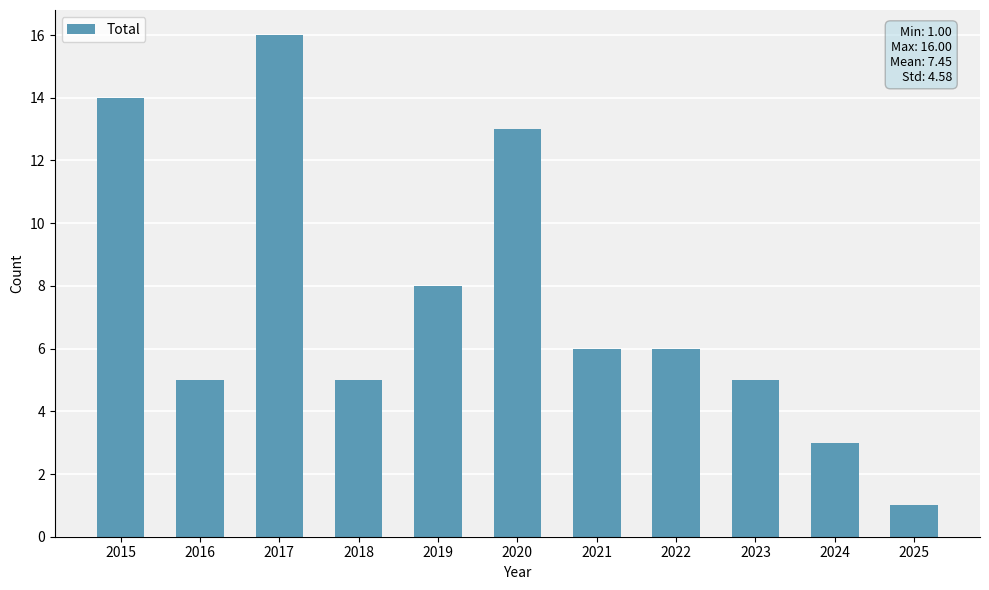

What is the smallest value displayed?

1